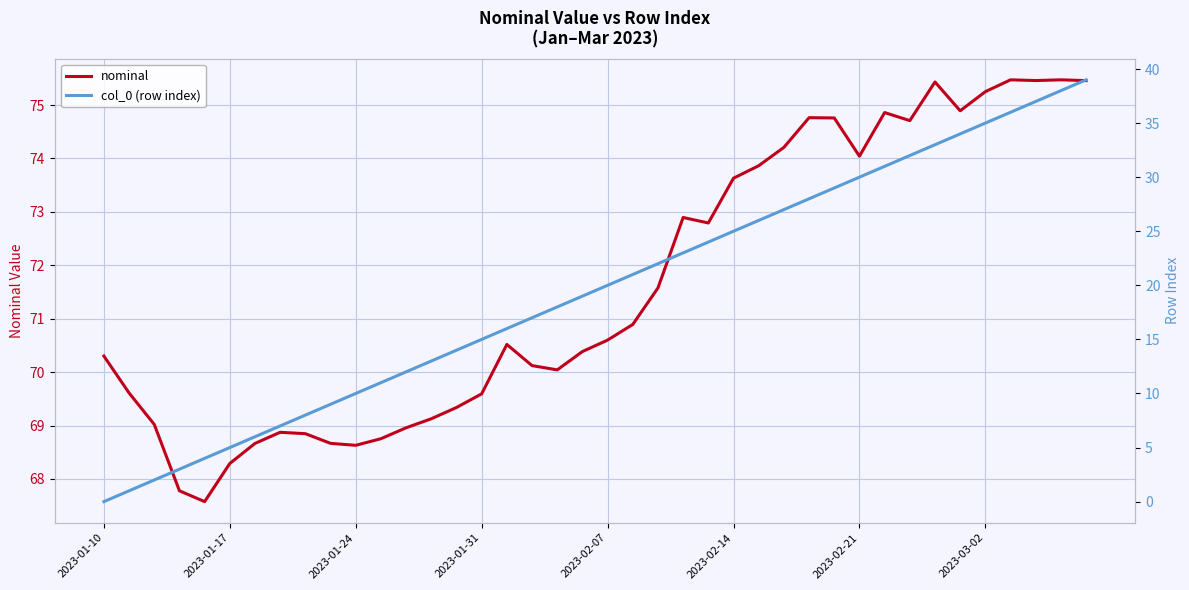

What is the maximum value shown in the chart?

75.5